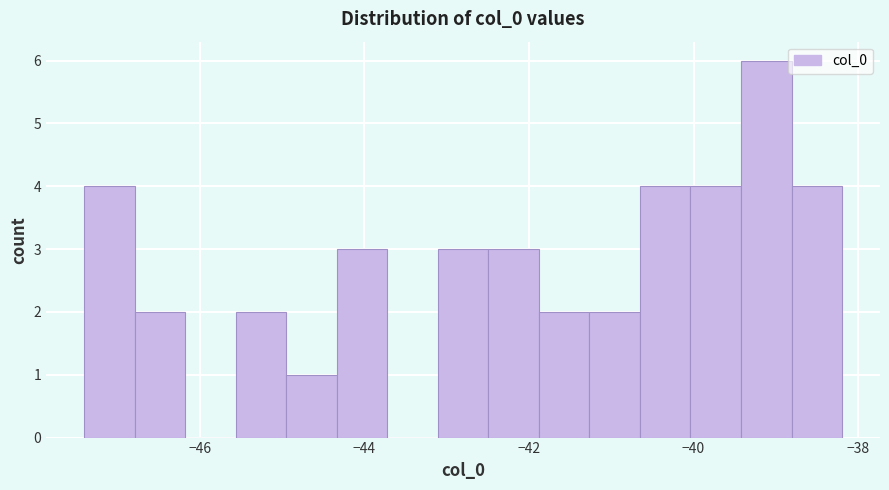

Around what value on the x-axis is the tallest bar? Give the approximate position of its centre, as read against the axis.

-39.2